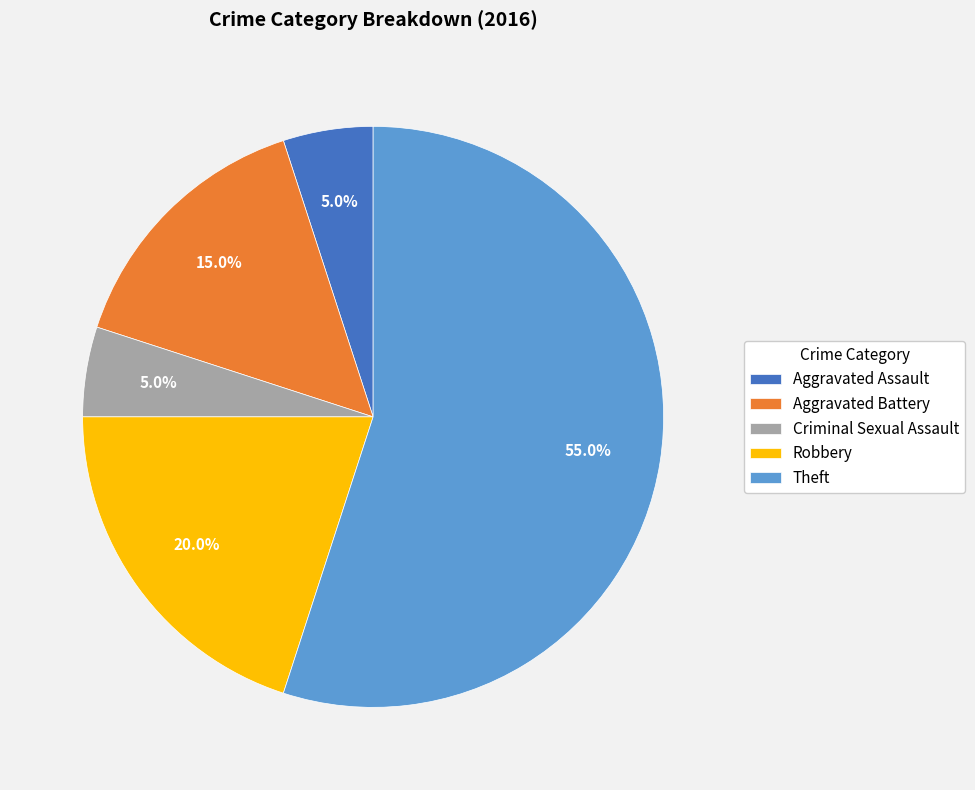

Which has a higher value, Robbery or Aggravated Battery?

Robbery